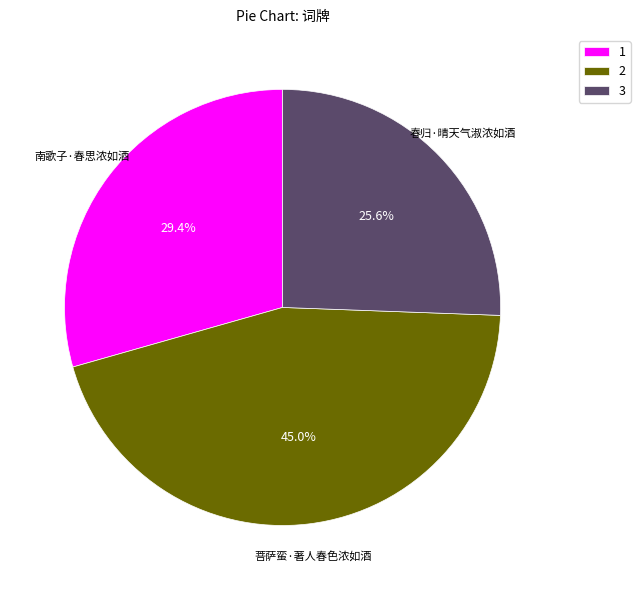

What is the smallest slice in the pie chart?

3